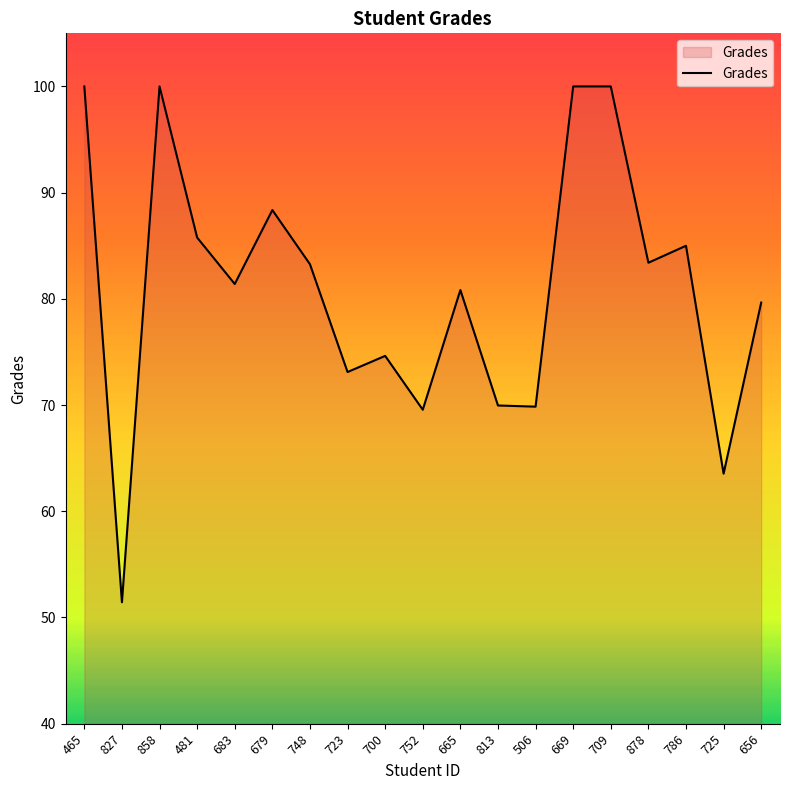

What position from the right is 506?

7